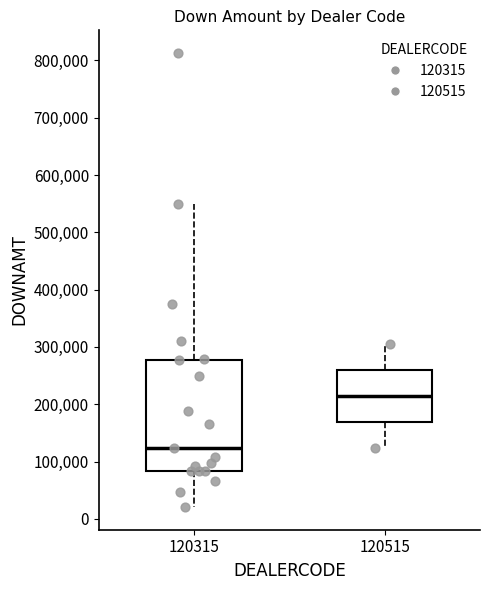

Reading left to right, read every box against the y-axis: the position of its median line, the range the box covers, and the ends of its whiskers. The values are not printed on the chart, so give them approximately, as read against the axis.

120315: median 120000, box 80000 to 280000, whiskers 20000 to 550000
120515: median 210000, box 170000 to 260000, whiskers 120000 to 310000